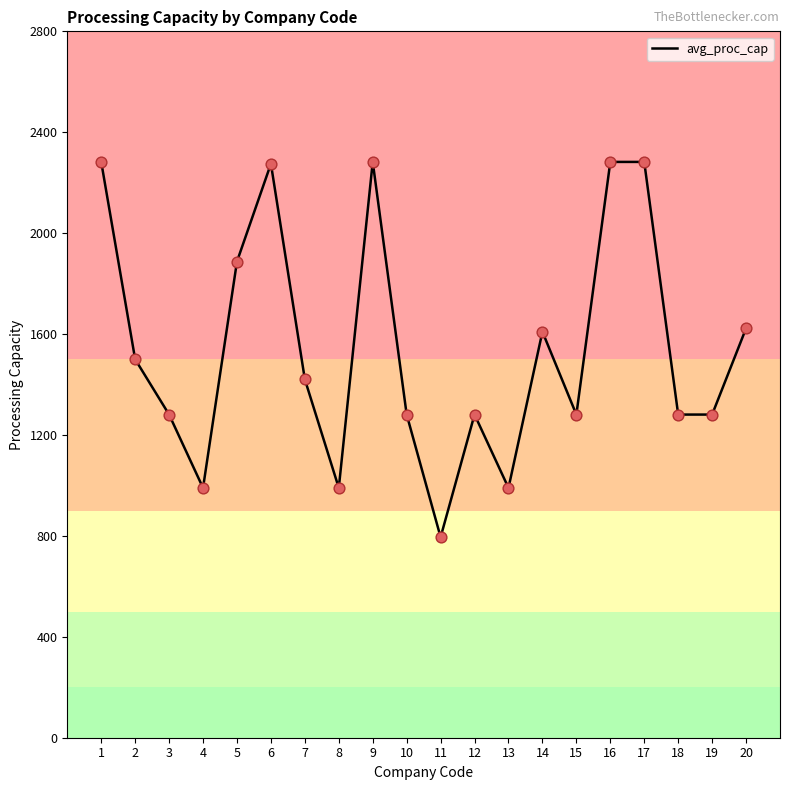

Between 10 and 8, which is larger?

10